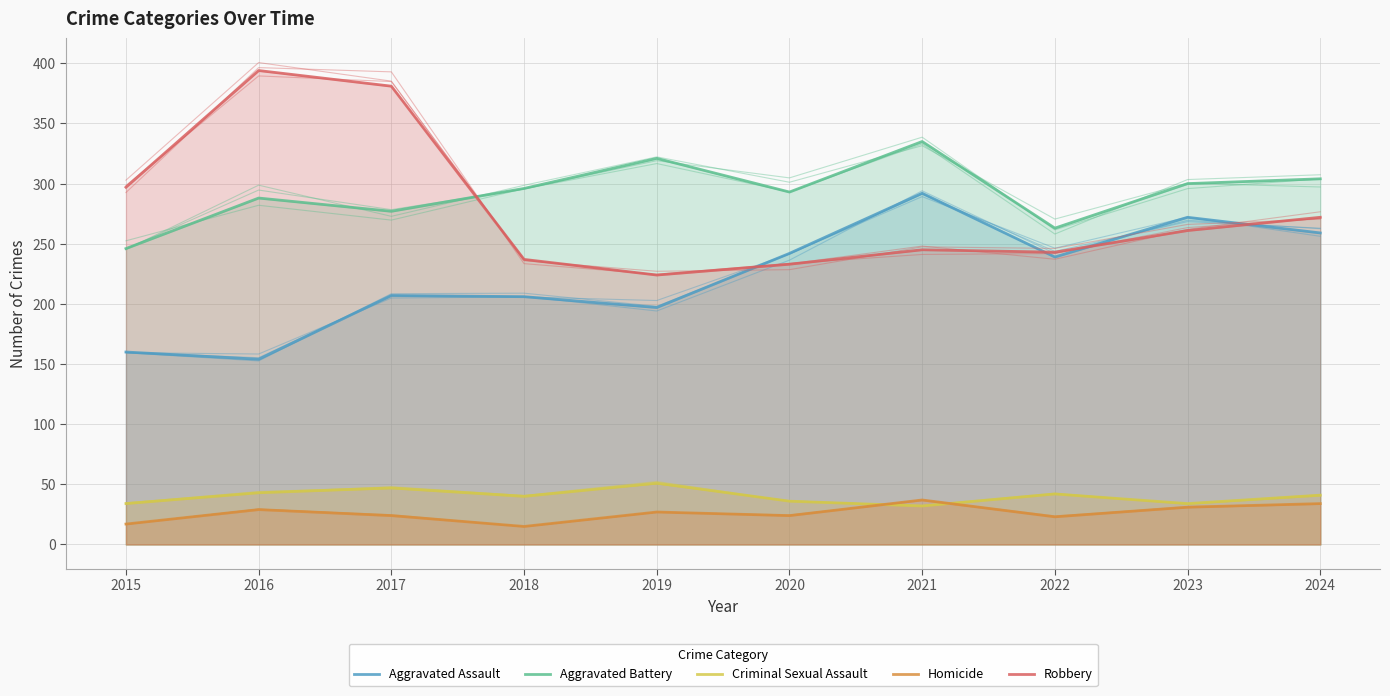

What is the total value across all series at 2017?

936